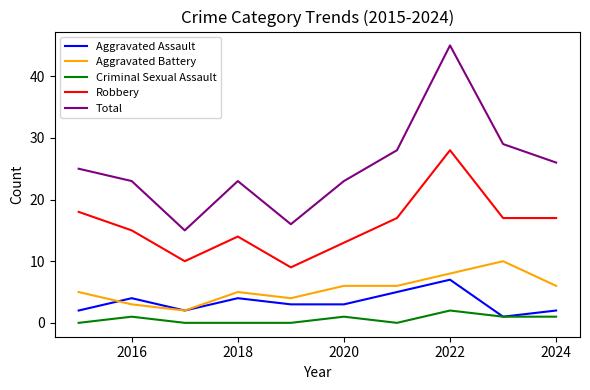

Which series has the widest spread of values?

Total